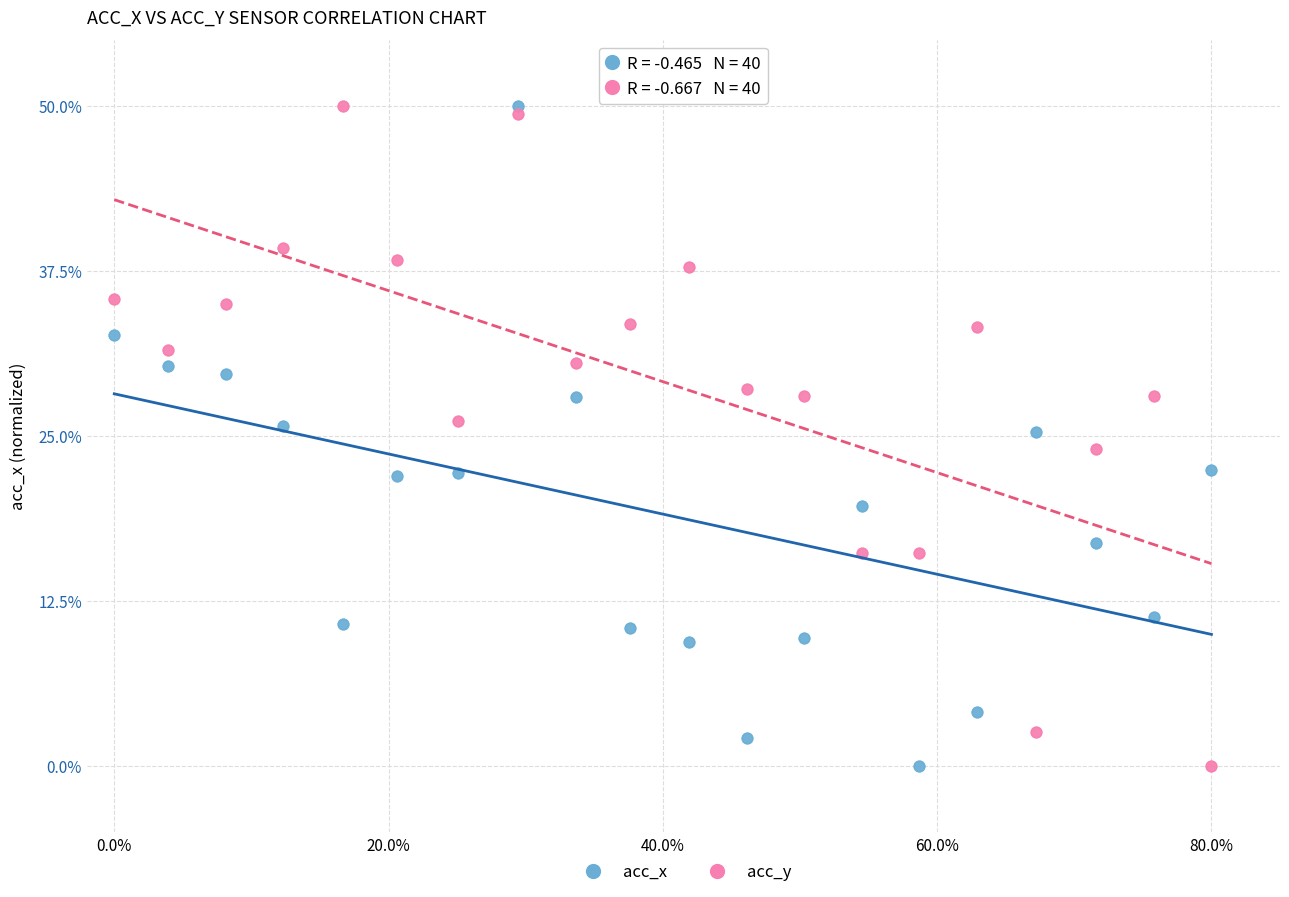

What are all the series names shown in the legend?

acc_x, acc_y